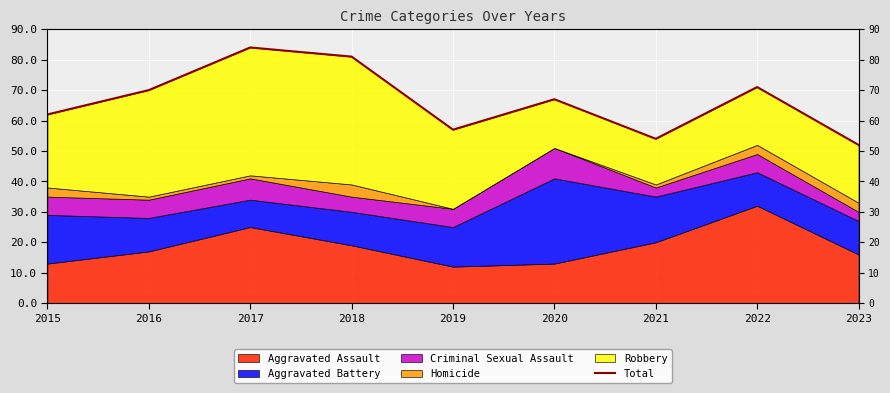

What is the smallest value displayed?

52